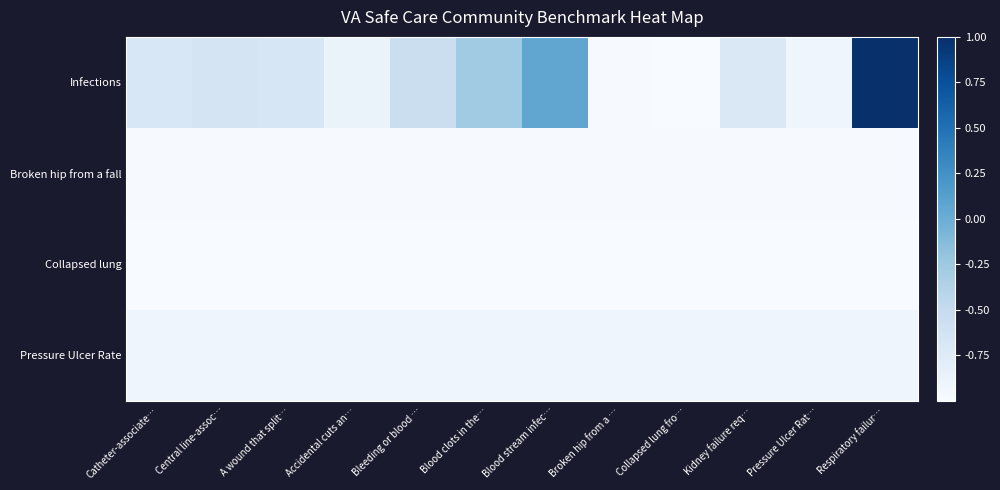

Which series has the largest total across all categories?

Infections